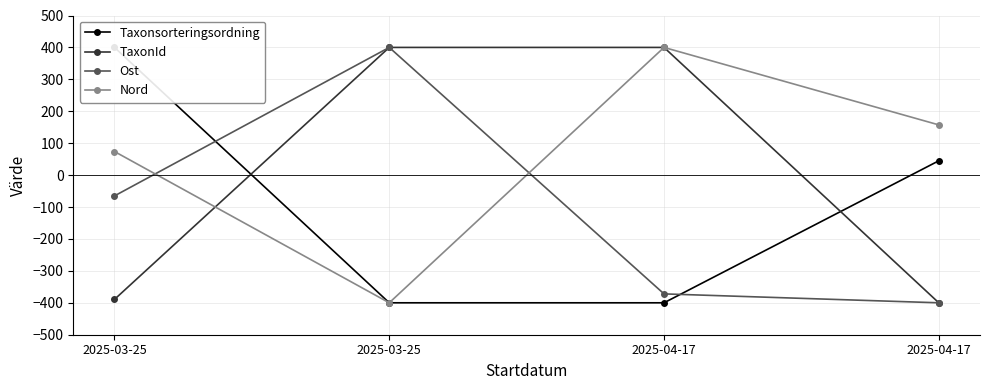

The Ost series shows -201.9 at 2025-04-17. True or false?

False